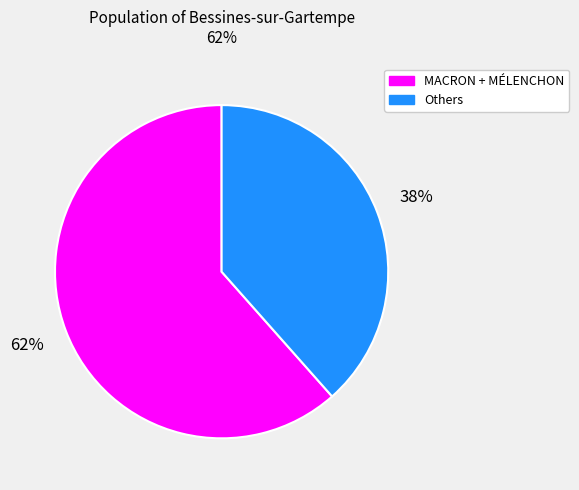

Count the number of slices in the pie.

2